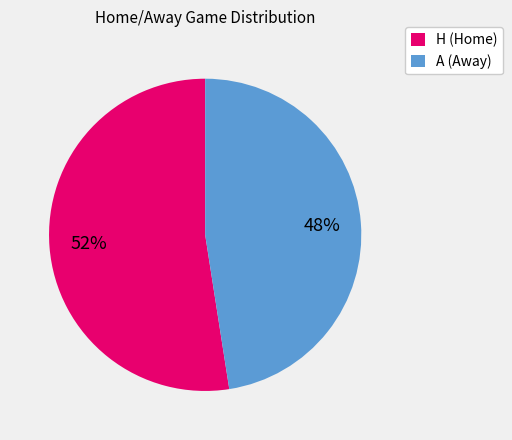

Is the sum of A (Away) and H (Home) greater than half?

Yes